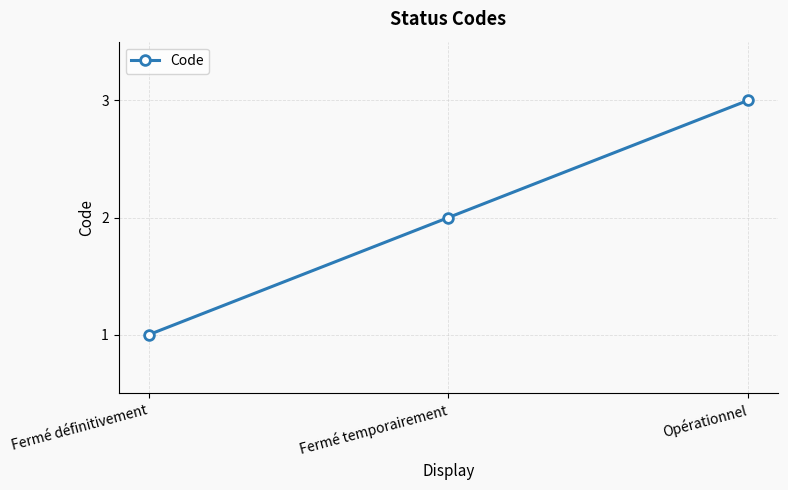

The value at Fermé définitivement is 1. True or false?

True